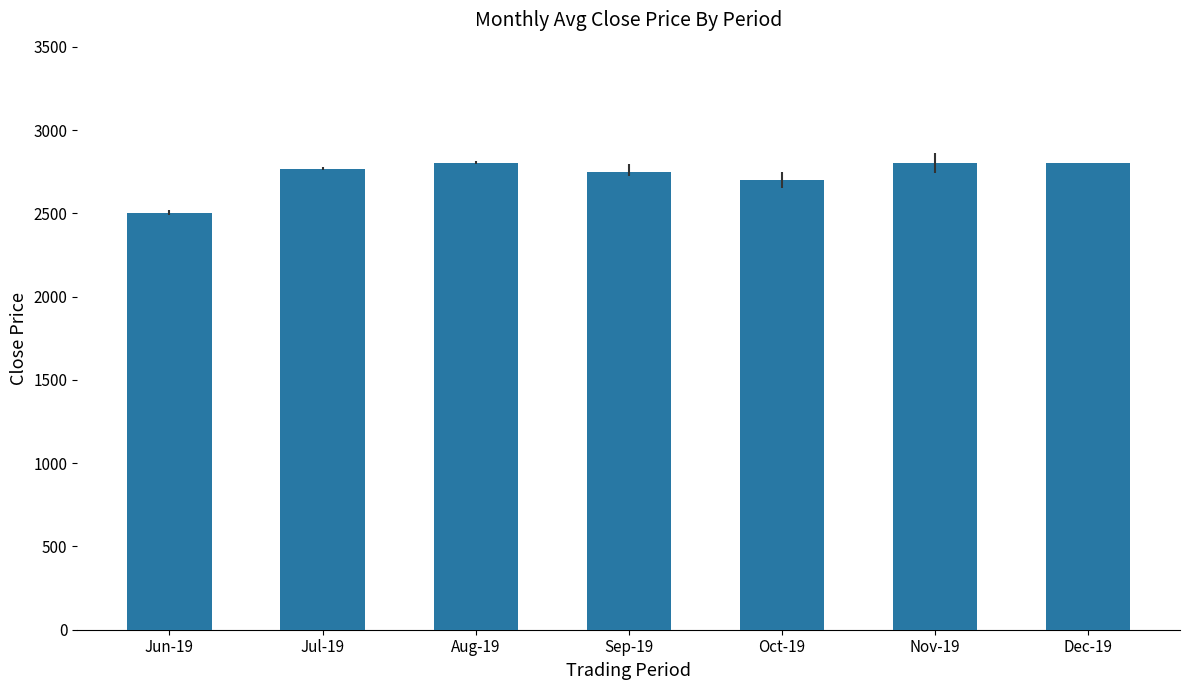

How many bars are there in total?

7